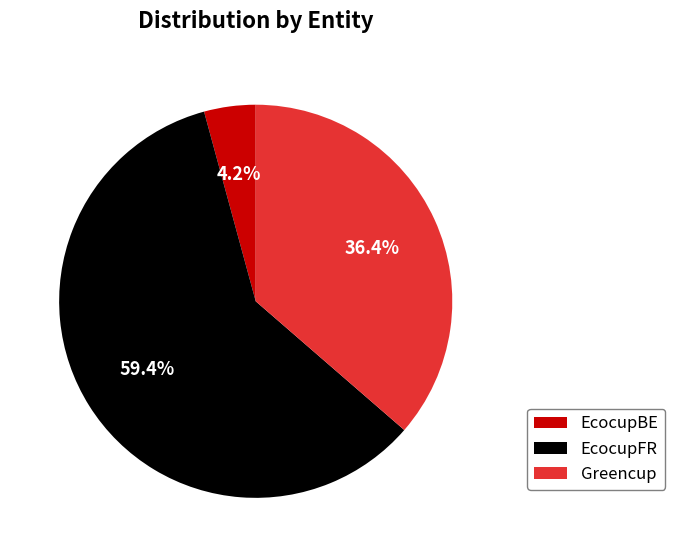

How many slices are in this pie chart?

3